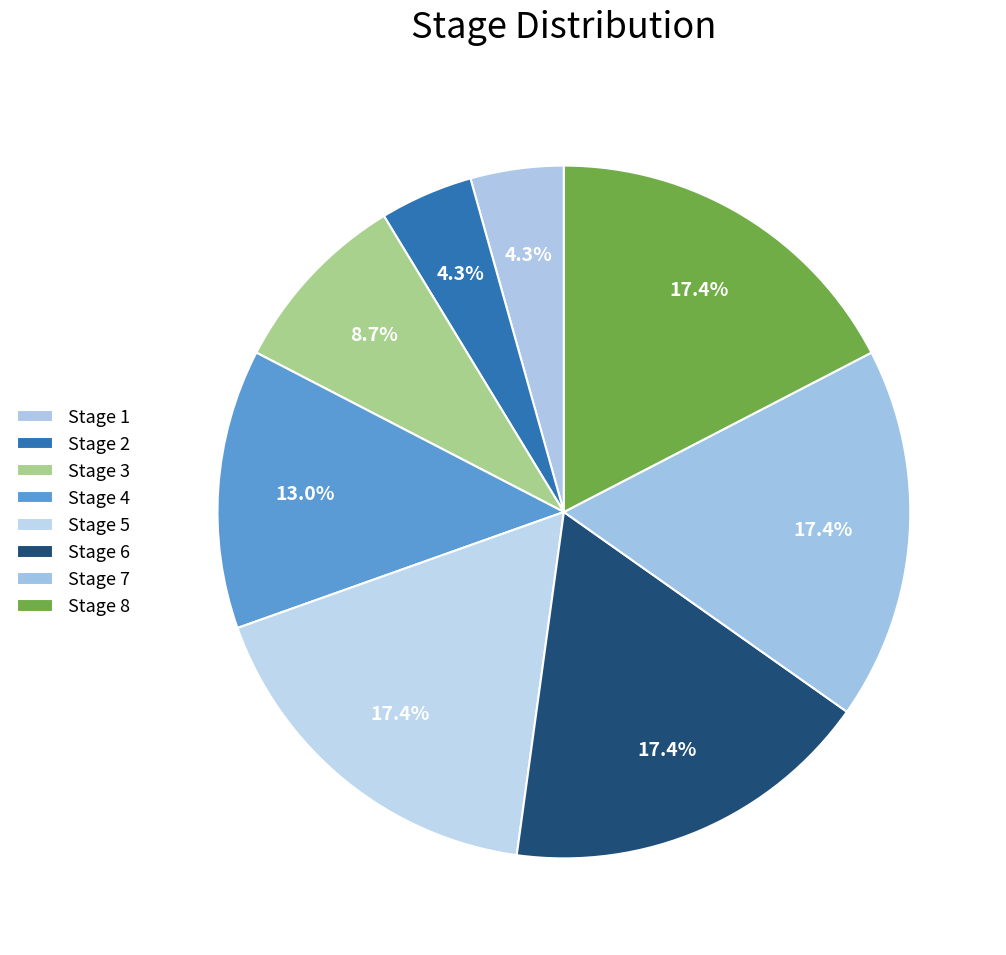

Rank the categories by value from highest to lowest.

Stage 5, Stage 6, Stage 7, Stage 8, Stage 4, Stage 3, Stage 1, Stage 2